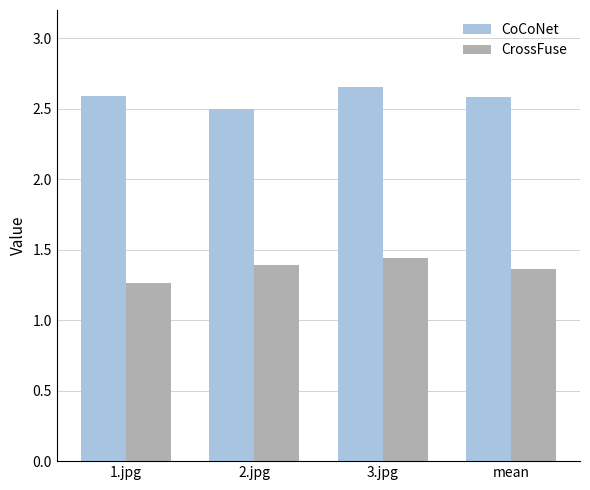

Where is CrossFuse nearest to the value 1?

1.jpg